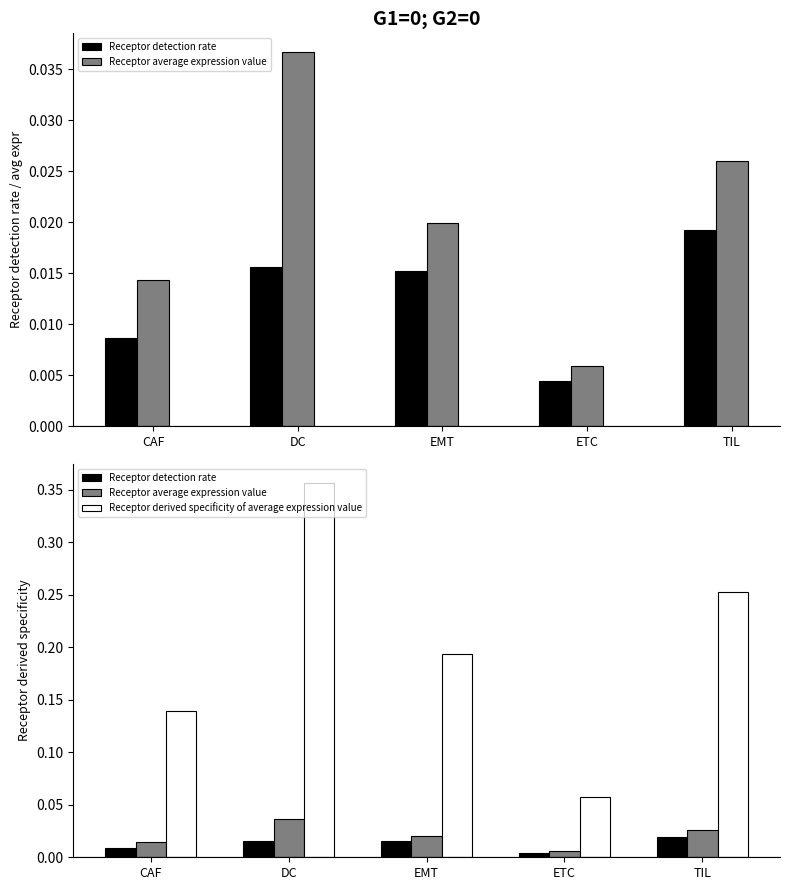

Reading right to left, list all the values displayed in this chart.

Receptor detection rate: TIL=0.0	ETC=0.0	EMT=0.0	DC=0.0	CAF=0.0
Receptor average expression value: TIL=0.0	ETC=0.0	EMT=0.0	DC=0.0	CAF=0.0
Receptor derived specificity of average expression value: TIL=0.3	ETC=0.1	EMT=0.2	DC=0.4	CAF=0.1